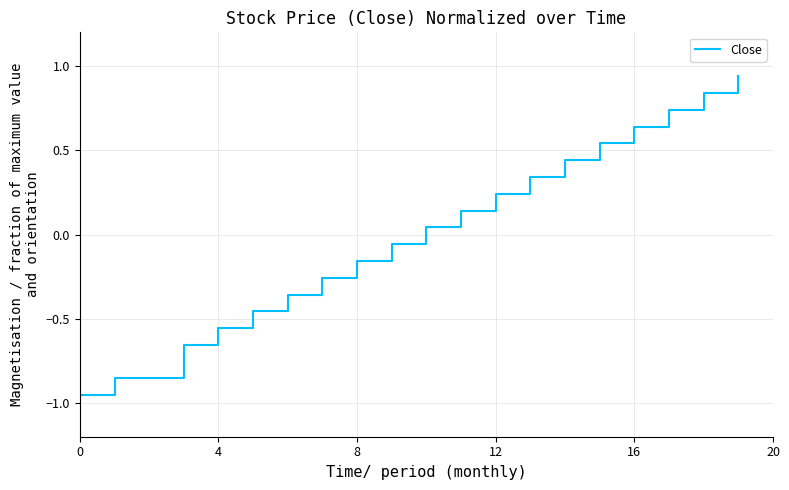

What is the difference between the maximum and minimum values?

1.9